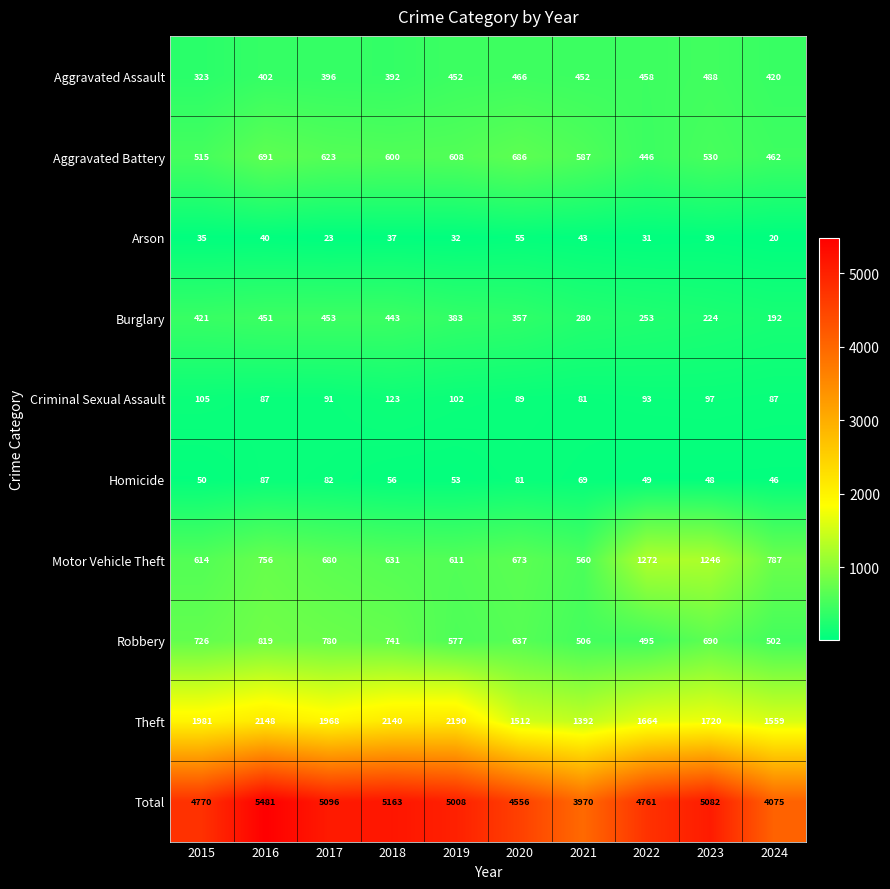

True or false: Burglary has a value of 224 at 2023.

True